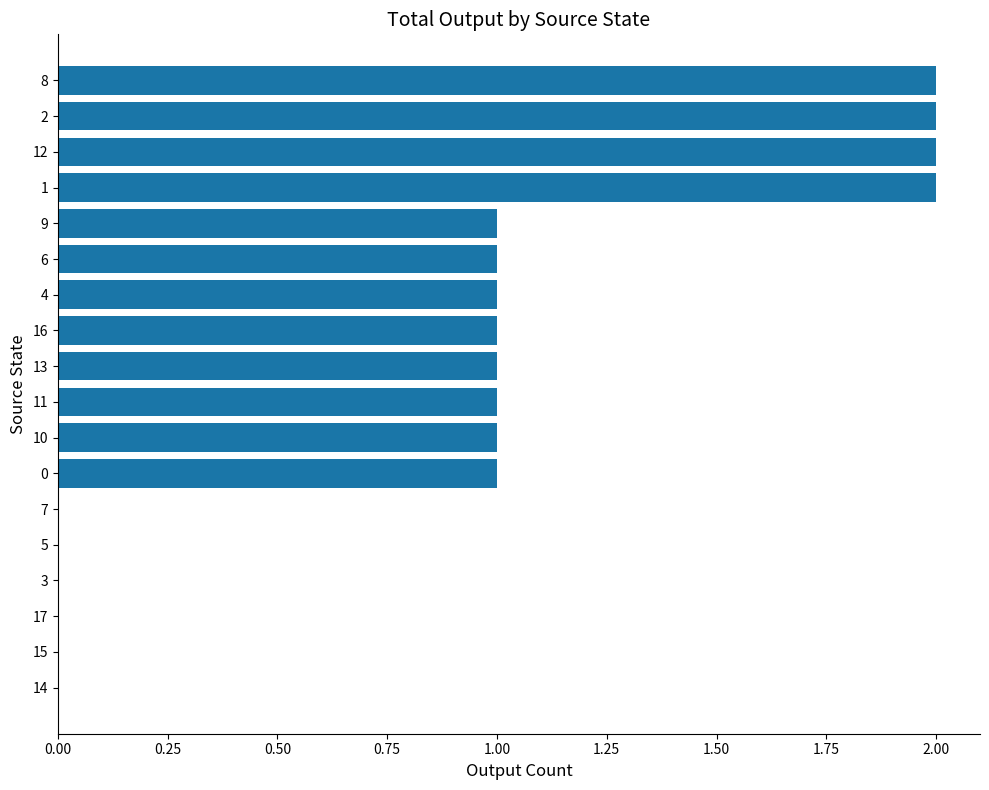

Between 3 and 13, which is larger?

13